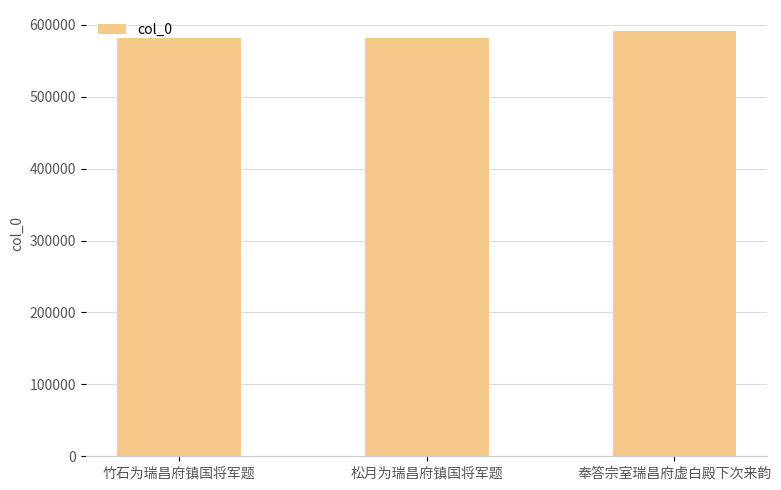

The chart shows a value of 581832 at 松月为瑞昌府镇国将军题. True or false?

True